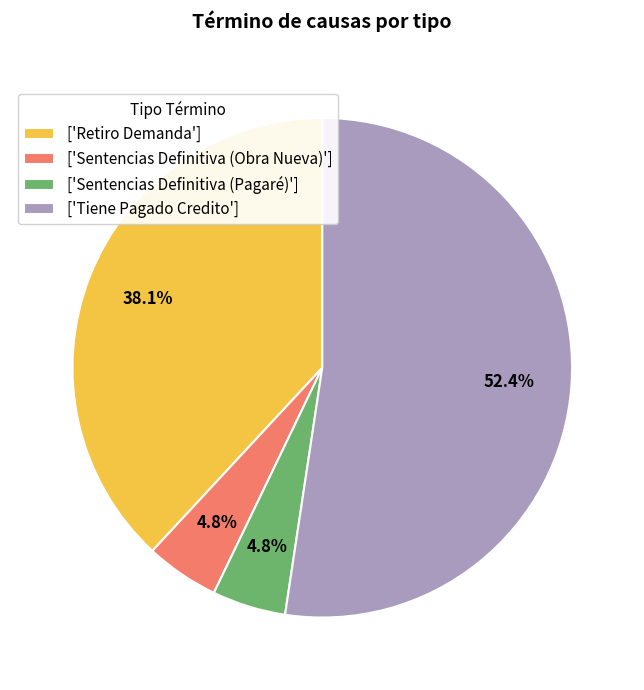

What is the ratio of the value at ['Retiro Demanda'] to the value at ['Tiene Pagado Credito']?

0.7